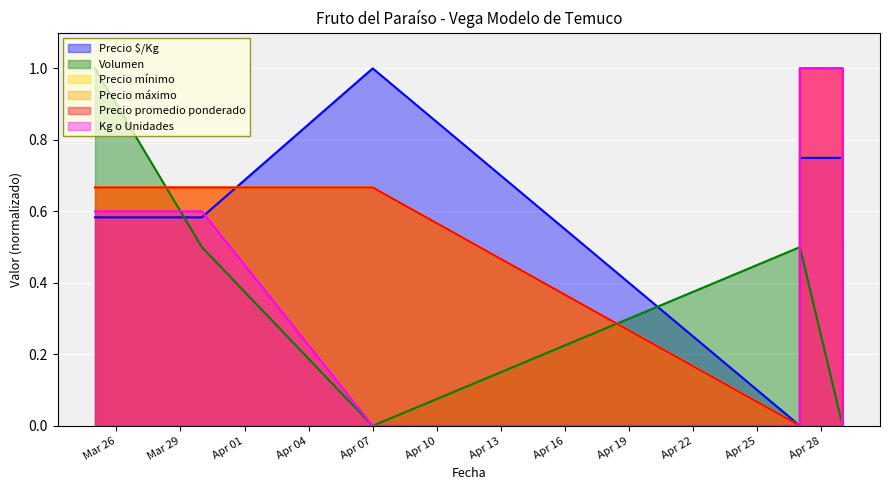

Is the value of Precio mínimo at 2021-04-27 greater than the value of Precio máximo at 2021-04-27?

No